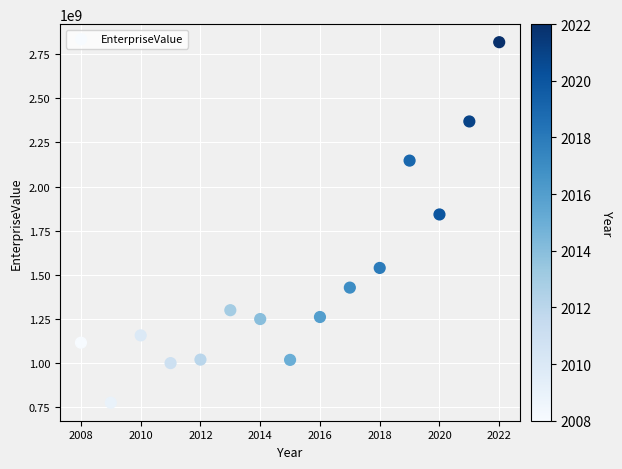

What Y value in the scatter plot is closest to 1797242710?

1842450700.0